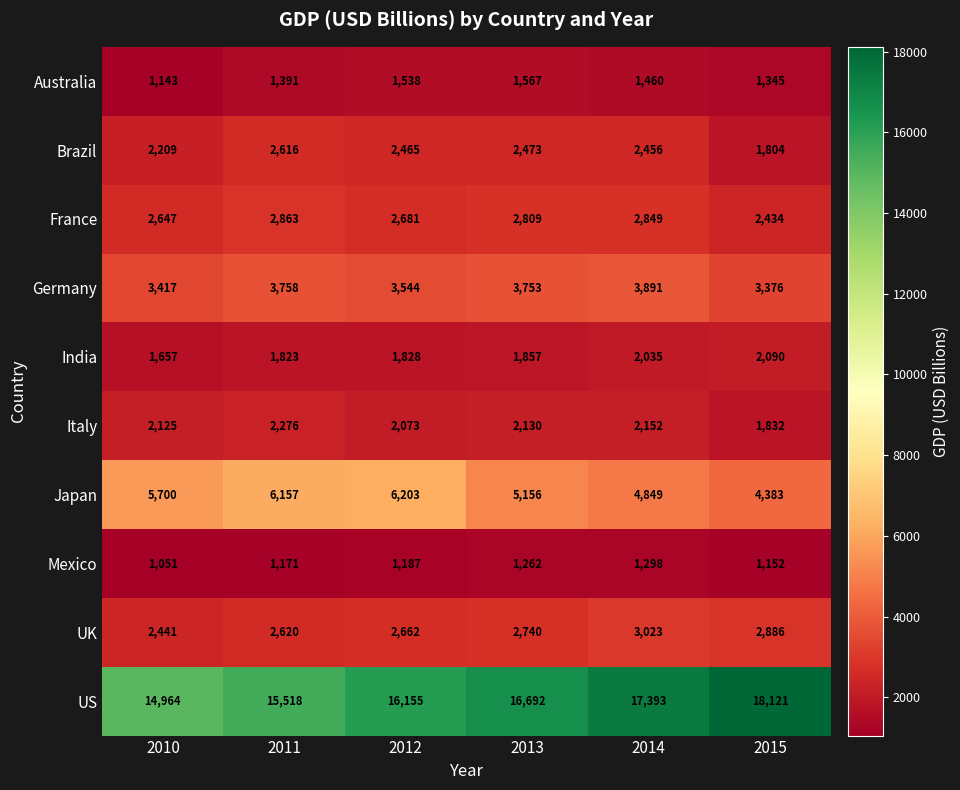

Which category has the lowest value across all series?

2010